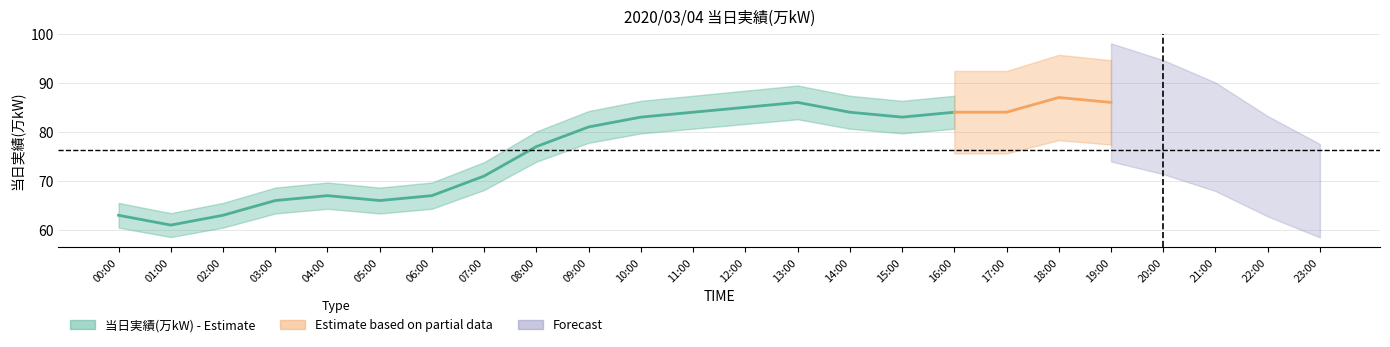

Where is the first local maximum?

04:00